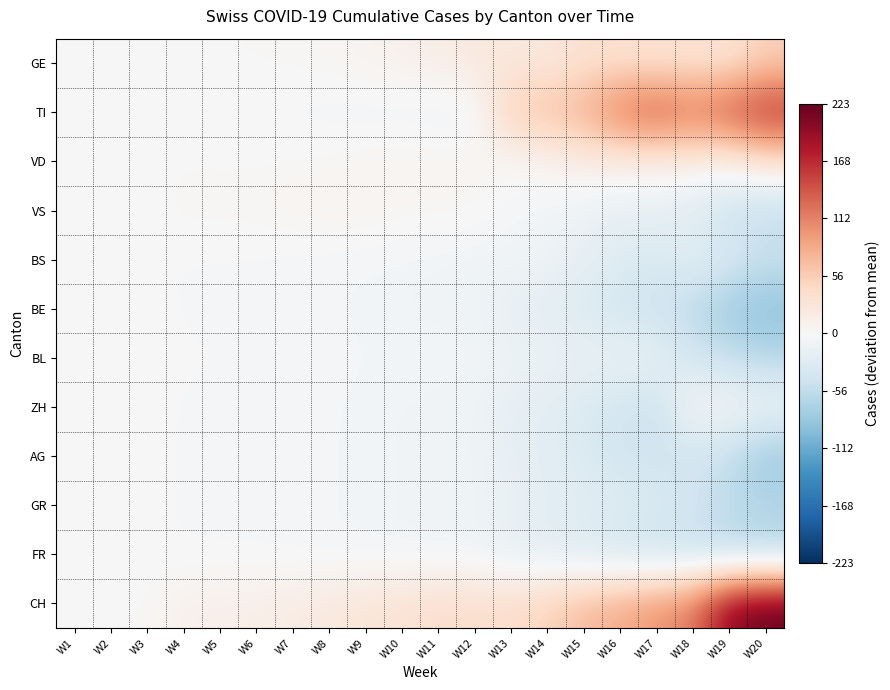

What is the spread (max minus min) of values at W10?

39.0